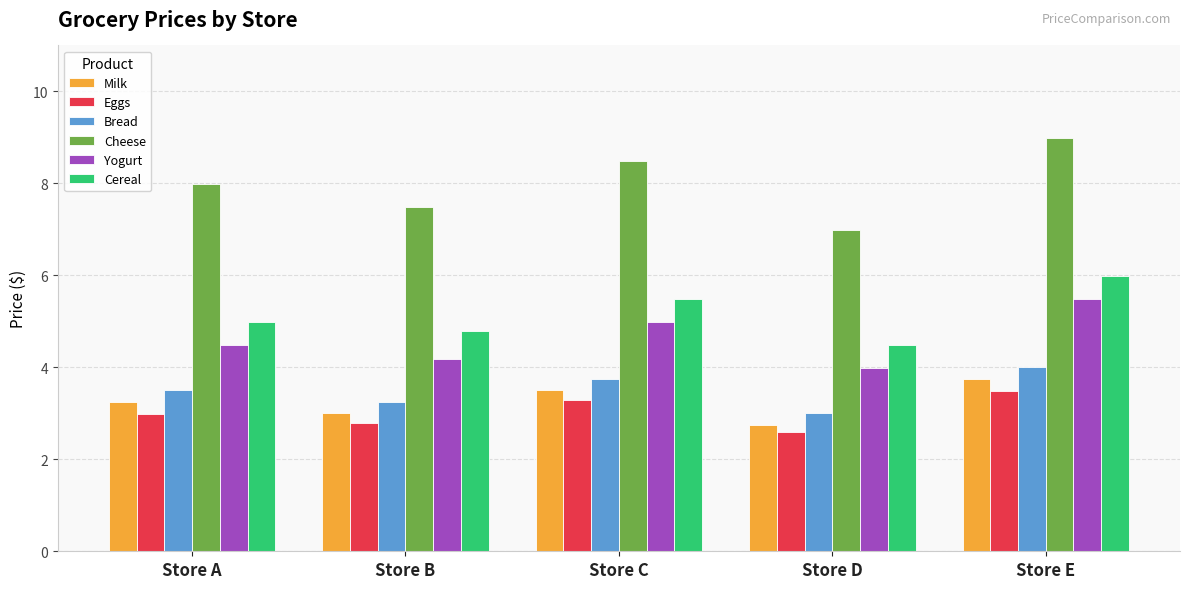

Which label corresponds to the largest value in the chart?

Store E